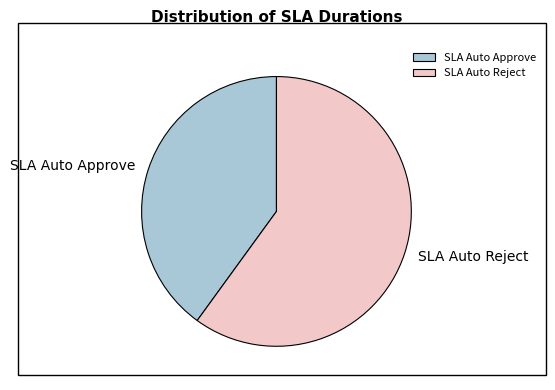

Between SLA Auto Reject and SLA Auto Approve, which is larger?

SLA Auto Reject